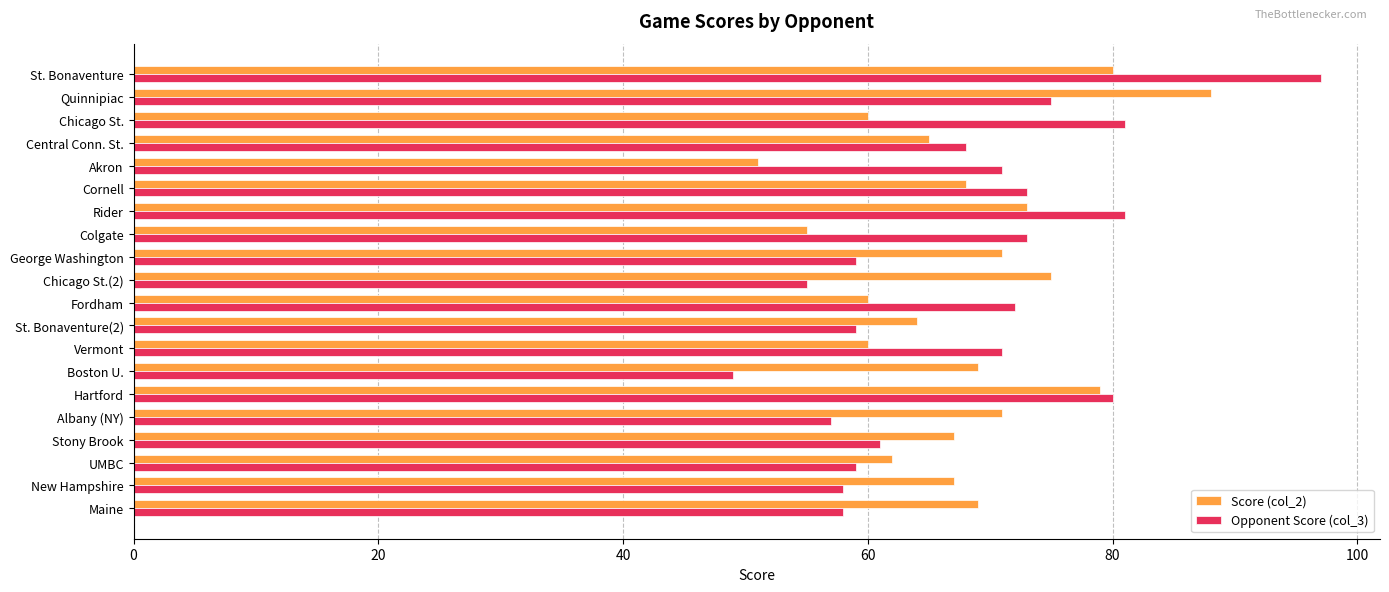

What is the highest value of the Score (col_2) series?

88